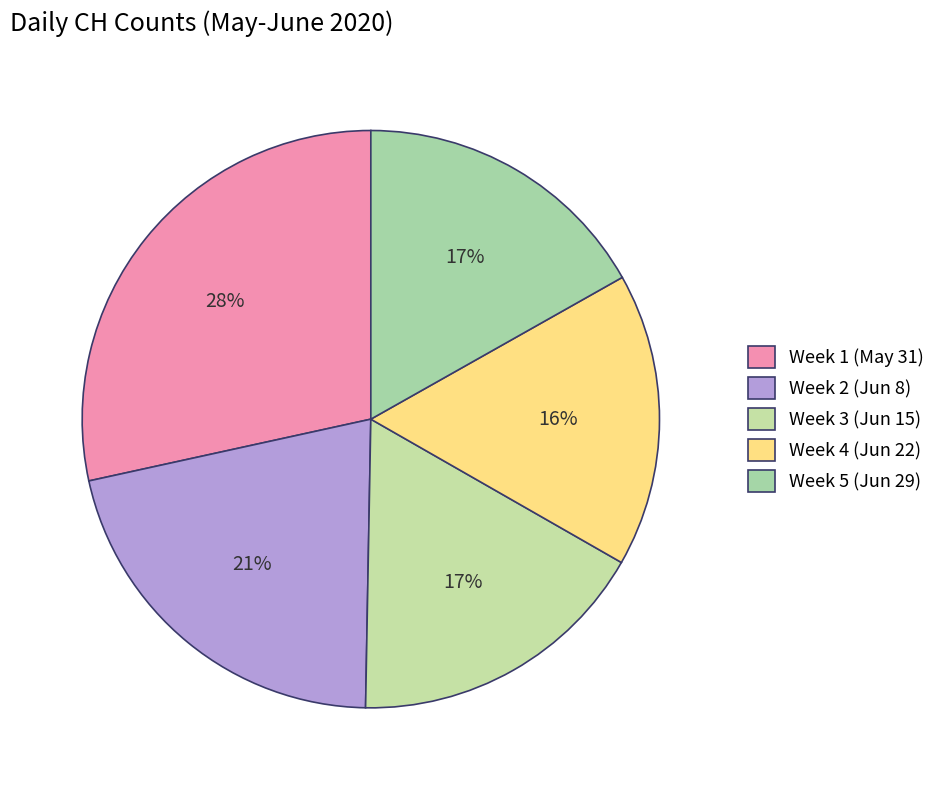

Count the number of slices in the pie.

5